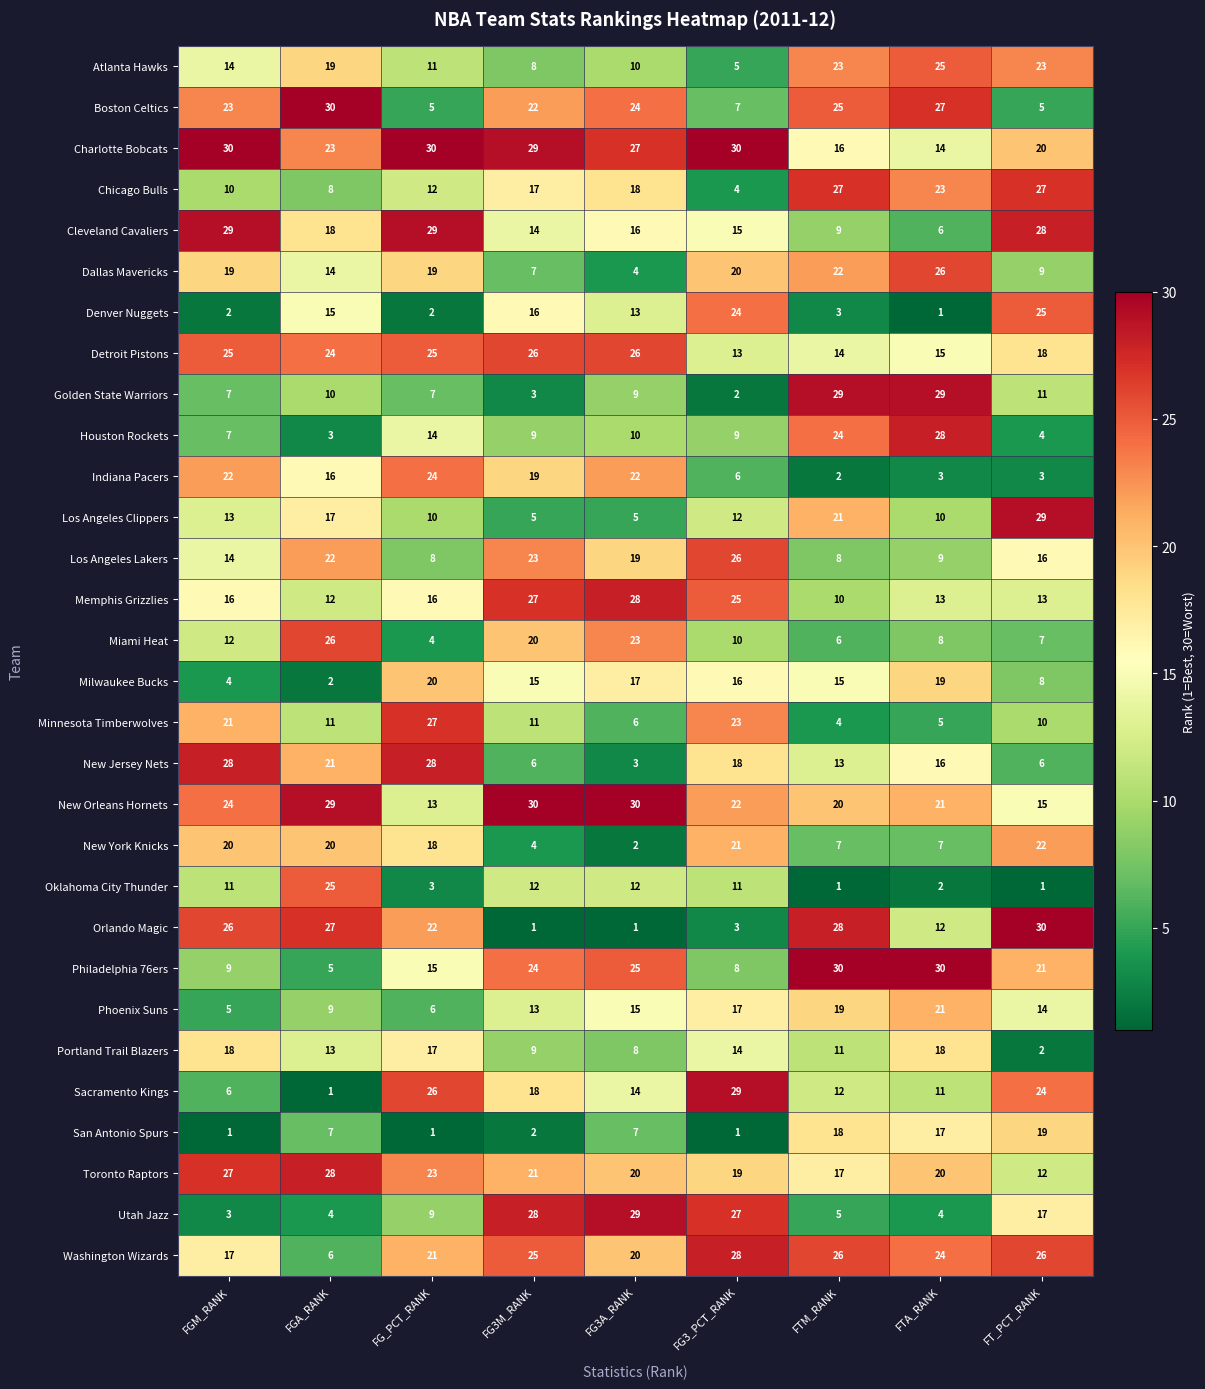

True or false: Utah Jazz has a value of 5 at FT_PCT_RANK.

False